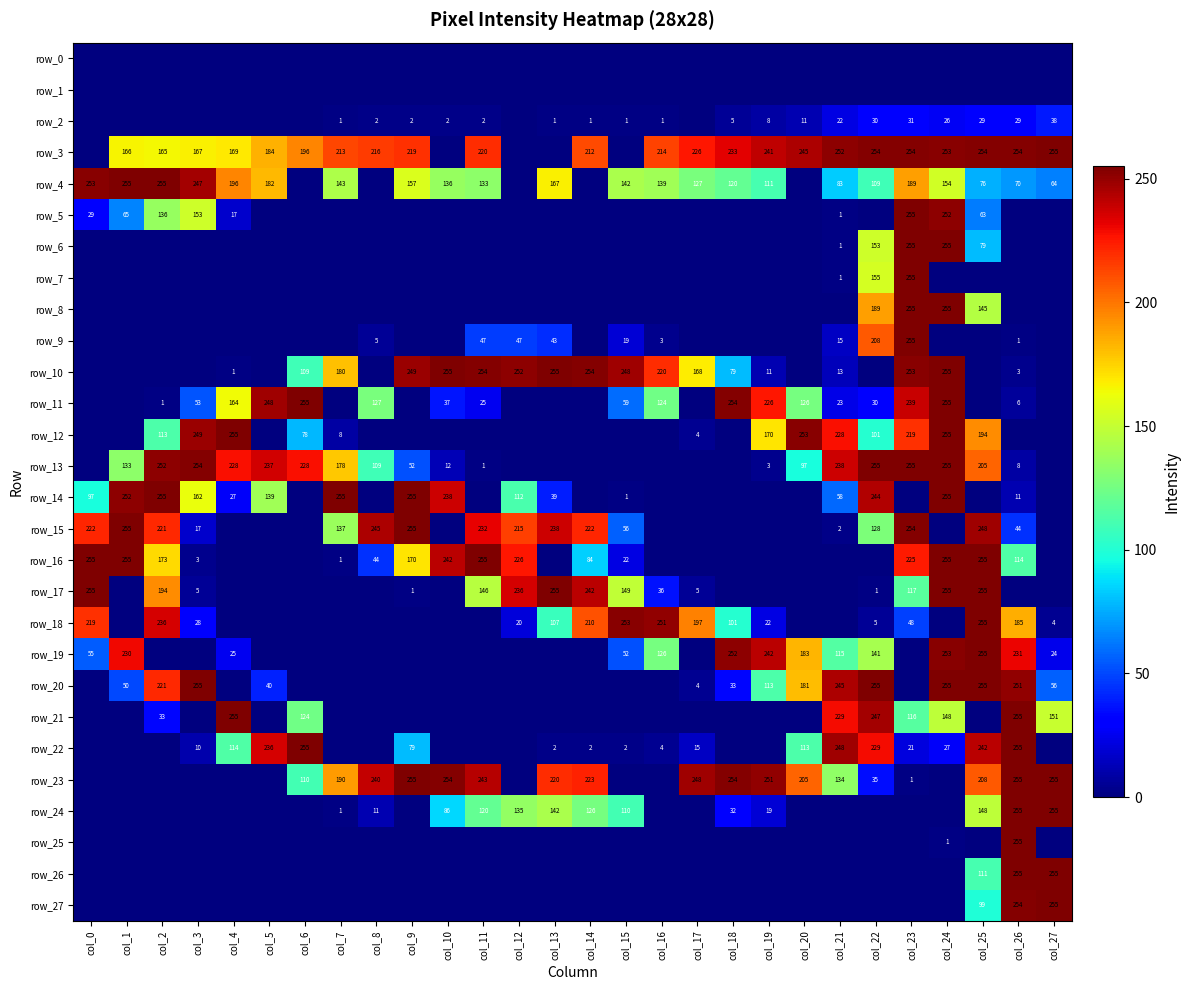

Count the number of data series in this chart.

28